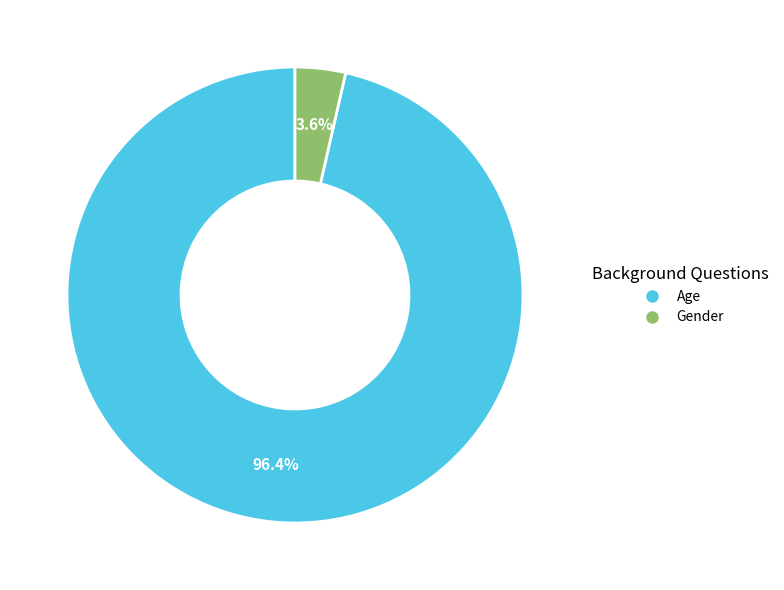

Between Age and Gender, which is larger?

Age